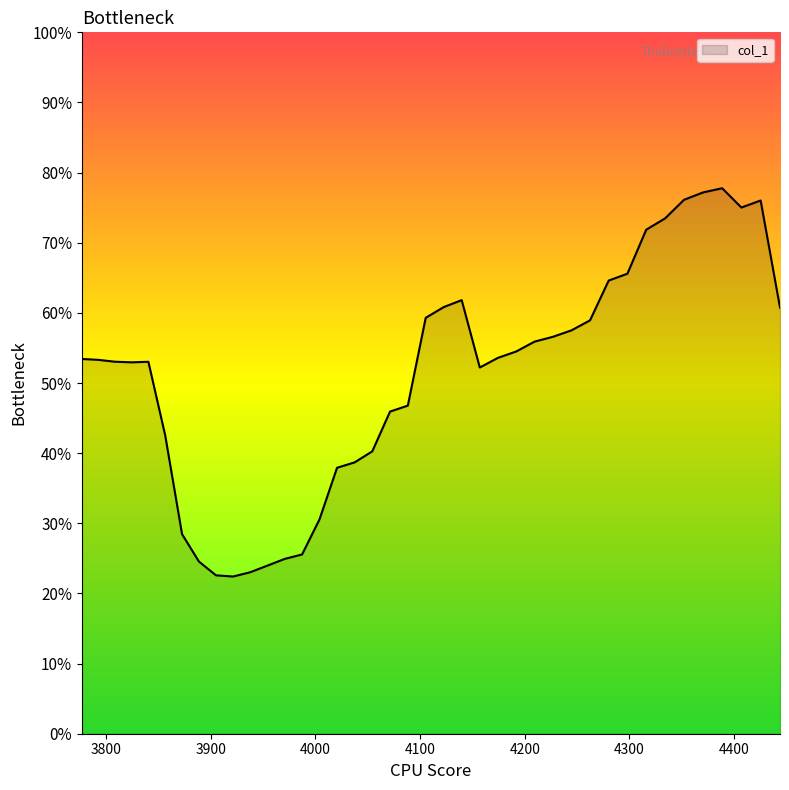

Reading left to right, transcribe all the data shown in this chart.

0.5	0.5	0.5	0.5	0.5	0.4	0.3	0.2	0.2	0.2	0.2	0.2	0.2	0.3	0.3	0.4	0.4	0.4	0.5	0.5	0.6	0.6	0.6	0.5	0.5	0.5	0.6	0.6	0.6	0.6	0.6	0.7	0.7	0.7	0.8	0.8	0.8	0.8	0.8	0.6